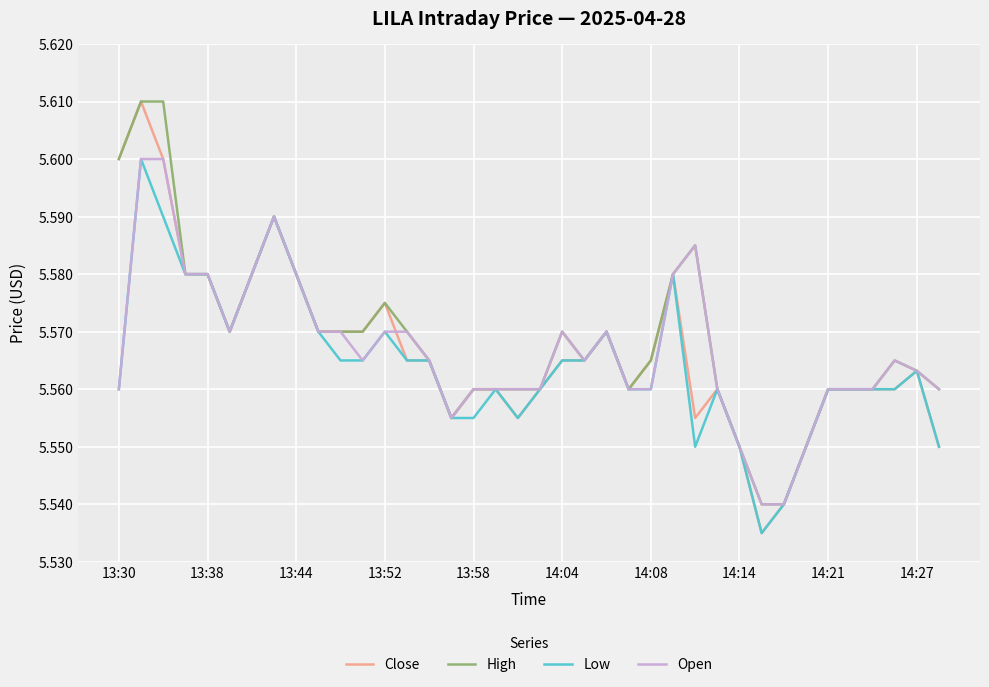

Which series has the largest range (max minus min)?

Close